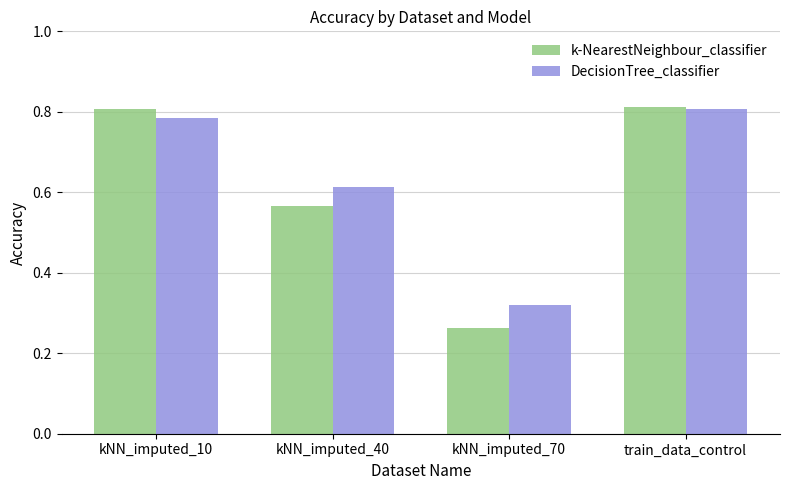

Is the value of k-NearestNeighbour_classifier at kNN_imputed_40 greater than the value of DecisionTree_classifier at kNN_imputed_70?

Yes